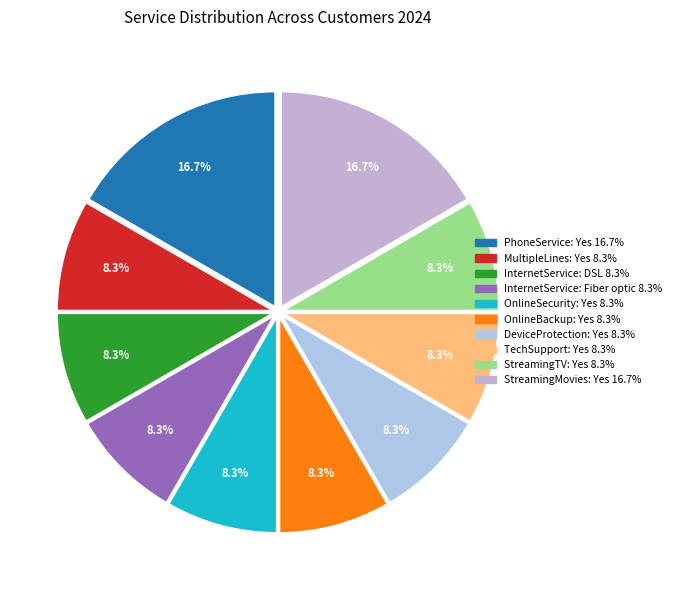

Rank the categories by value from lowest to highest.

MultipleLines: Yes, InternetService: DSL, InternetService: Fiber optic, OnlineSecurity: Yes, OnlineBackup: Yes, DeviceProtection: Yes, TechSupport: Yes, StreamingTV: Yes, PhoneService: Yes, StreamingMovies: Yes